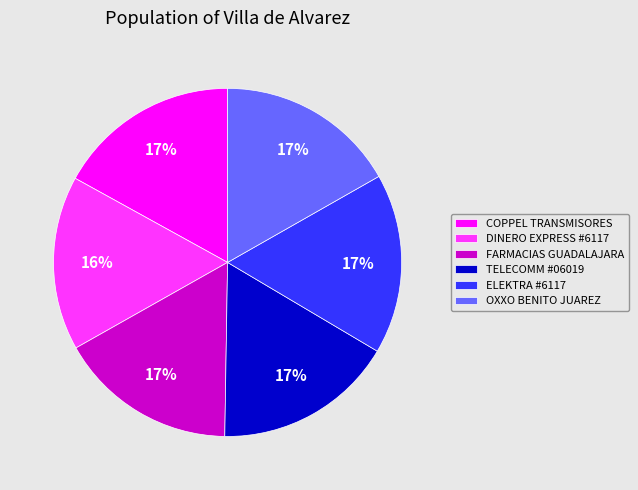

Is it true that FARMACIAS GUADALAJARA is 27% of the pie?

False